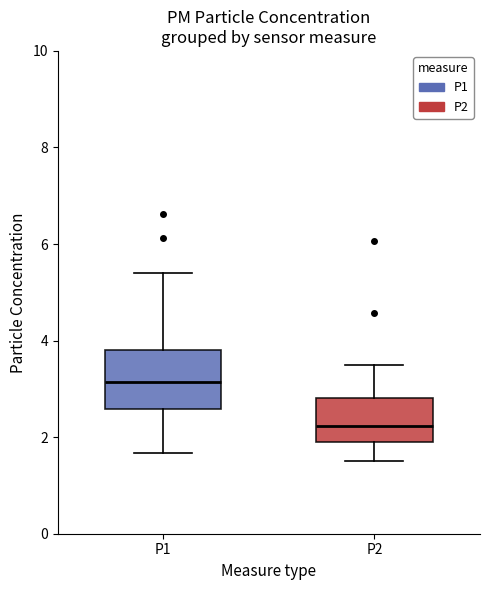

Which box is the tallest, from its lower edge to its upper edge?

P1